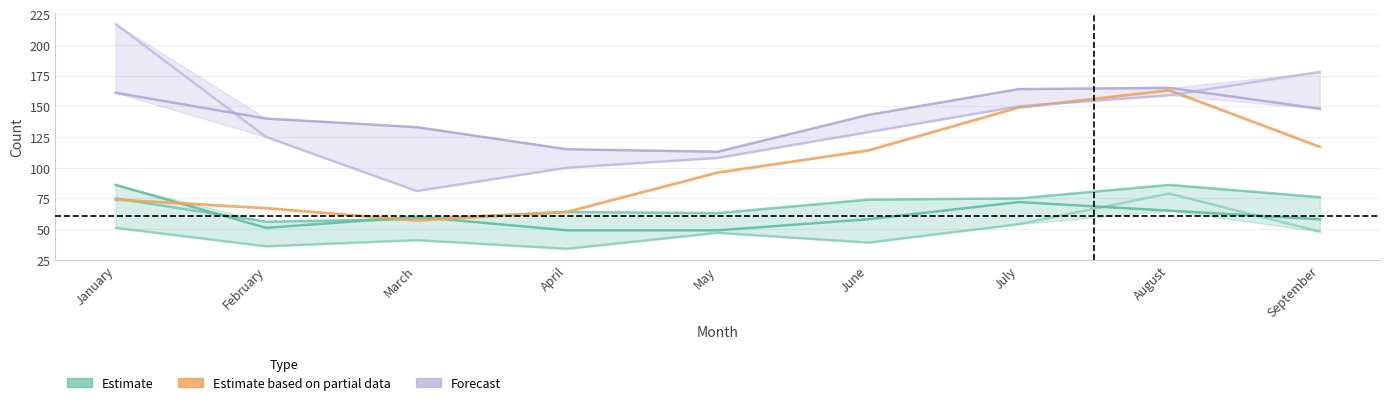

True or false: Estimate (2018) has a value of 58 at September.

True